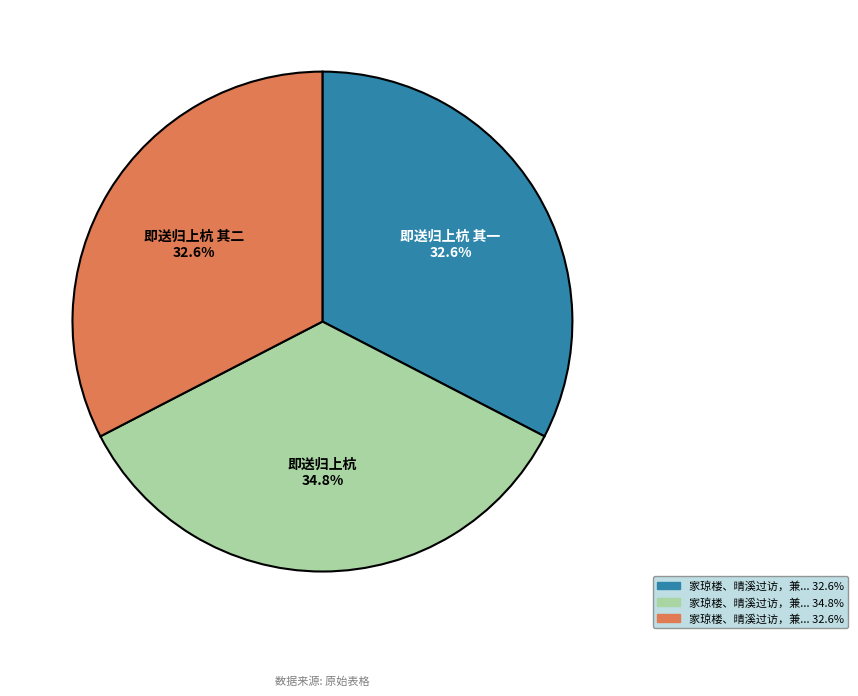

How many segments does this pie chart have?

3